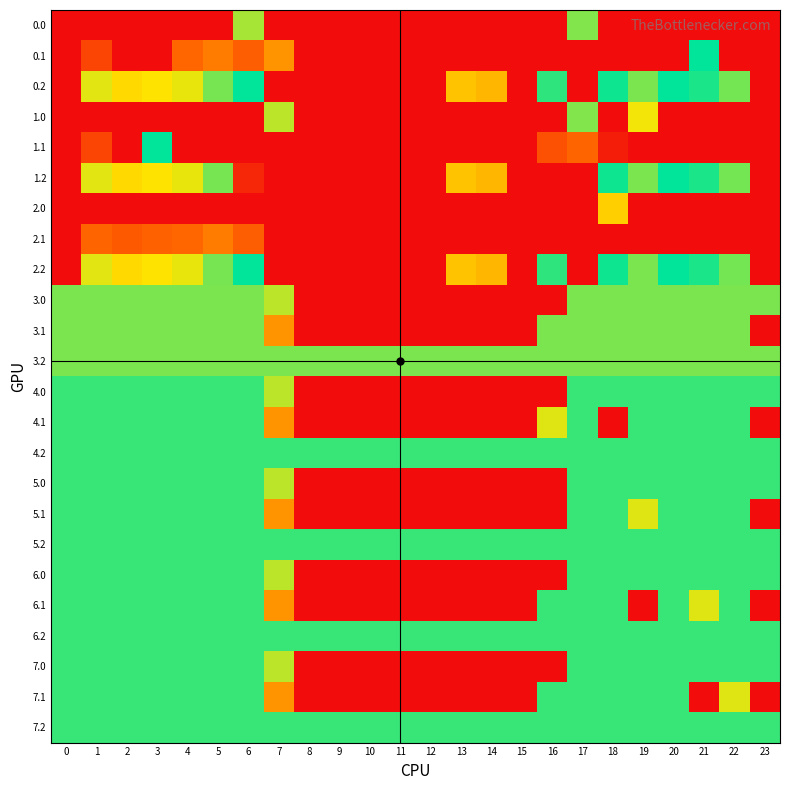

At how many categories does at least one series exceed 368?

15